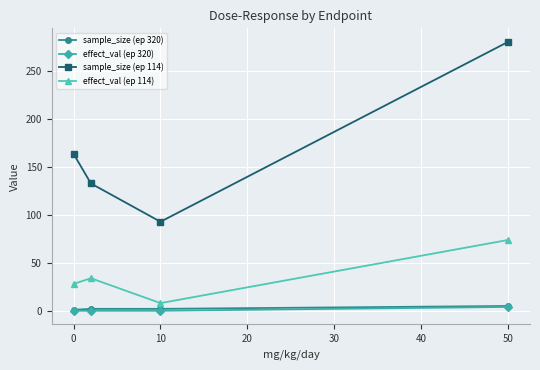

At how many categories does at least one series exceed 225?

1